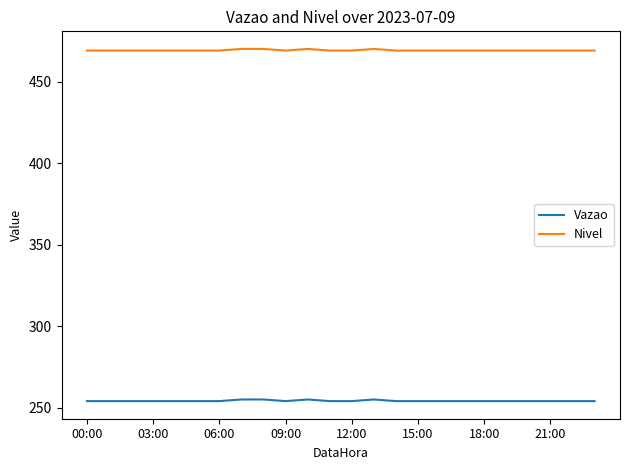

Rank the series by their maximum value, from highest to lowest.

Nivel, Vazao